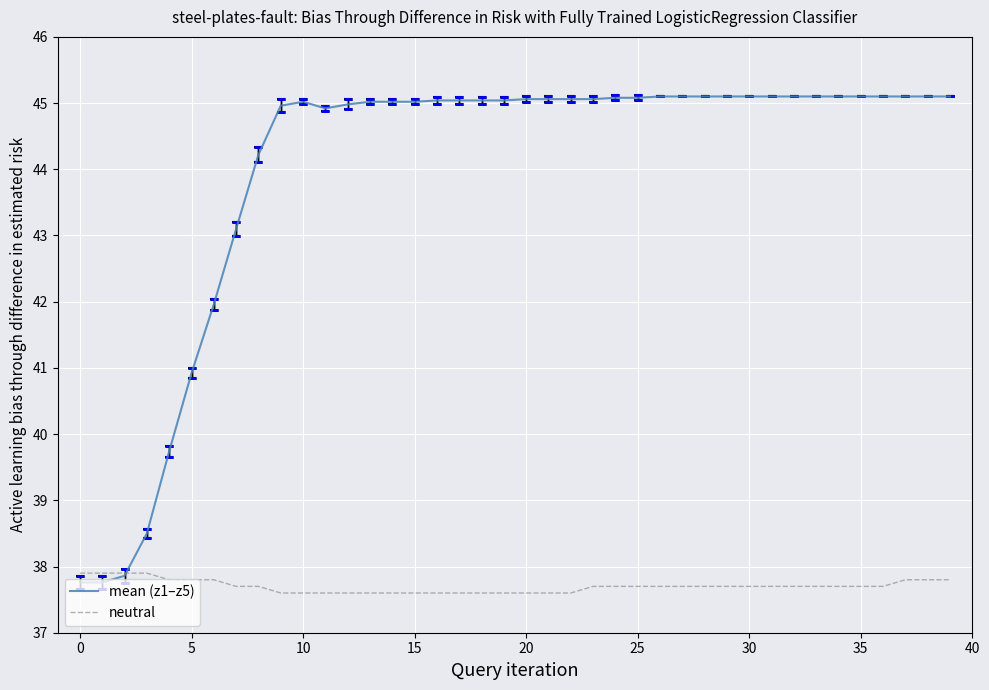

Which series has the largest range (max minus min)?

mean (z1–z5)